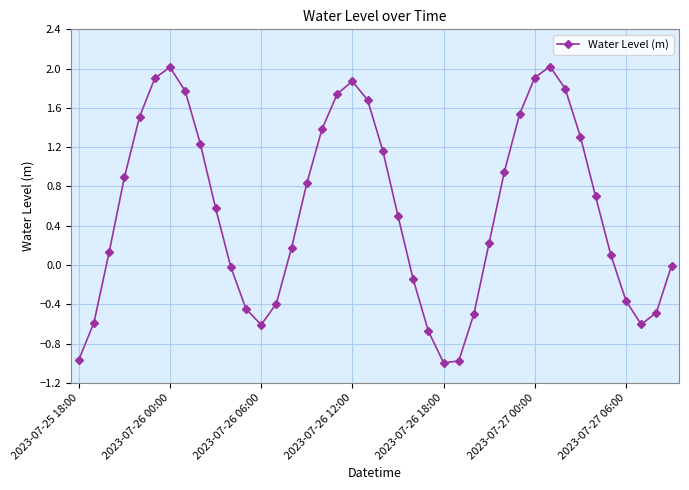

True or false: the data has more than 0 interior local peaks.

True